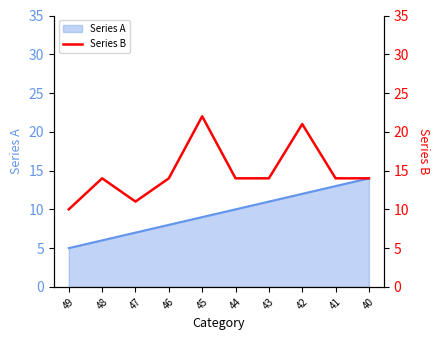

Which category has the lowest value across all series?

49